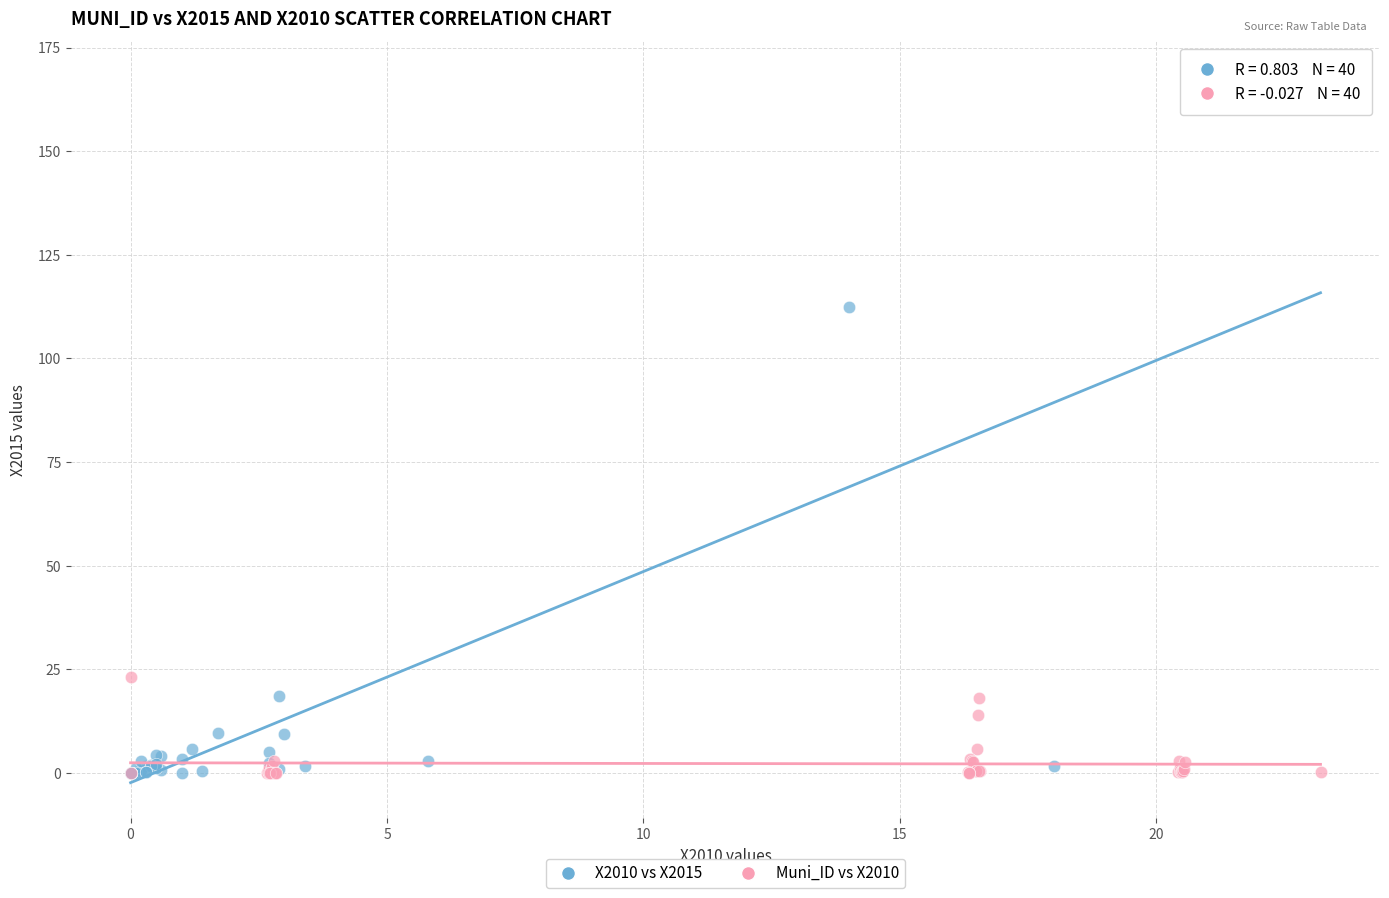

Which series reaches the maximum Y coordinate?

X2010 vs X2015